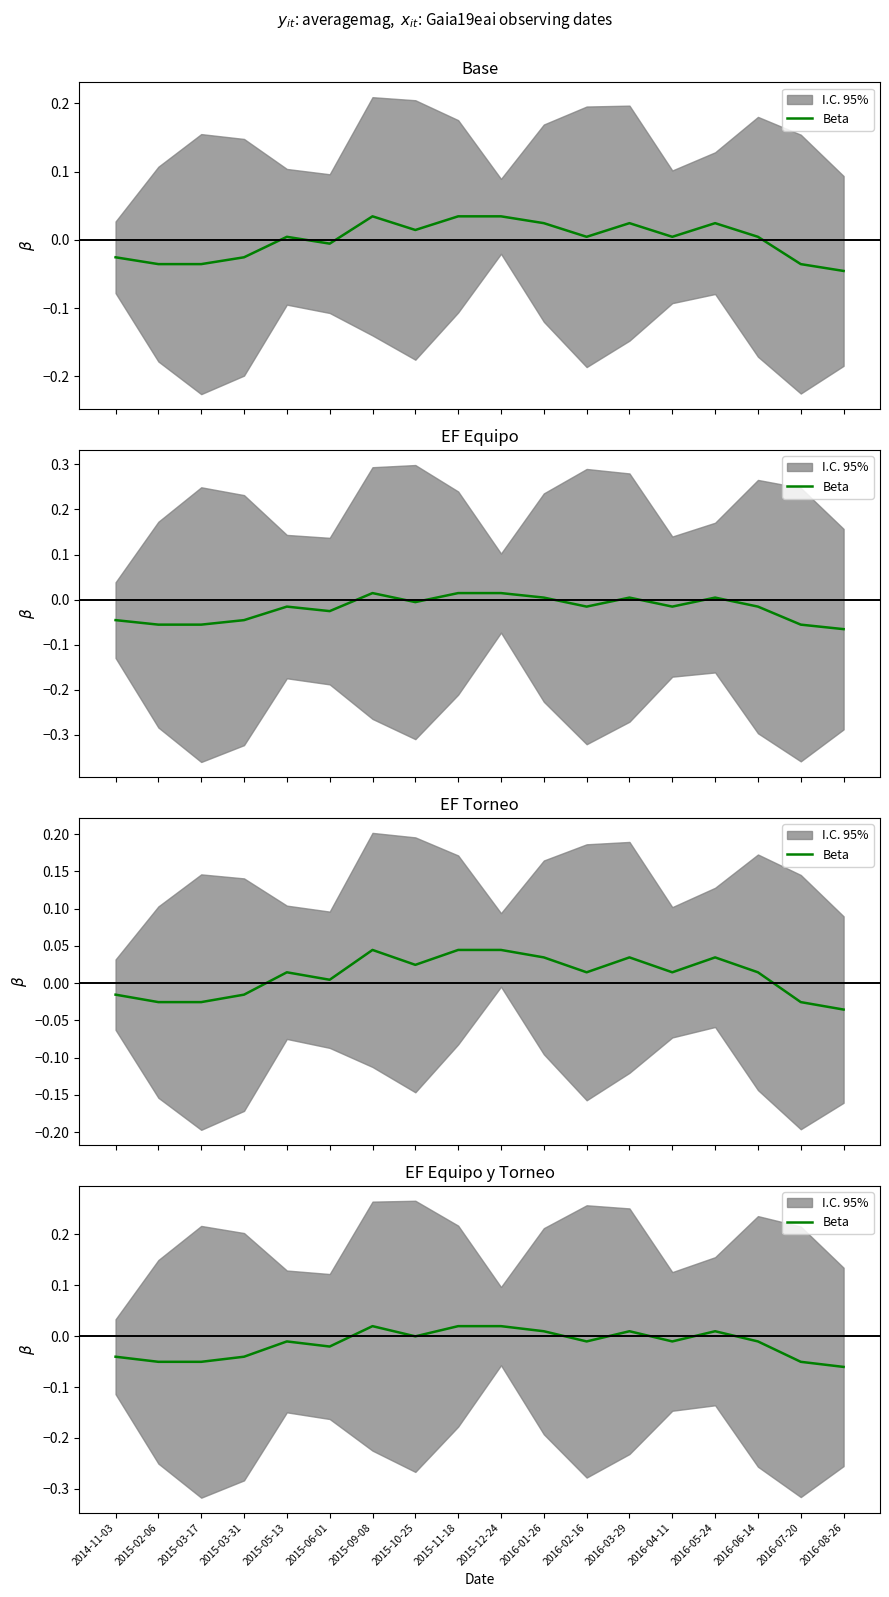

What is the label of the 6th point from the right?

2016-03-29